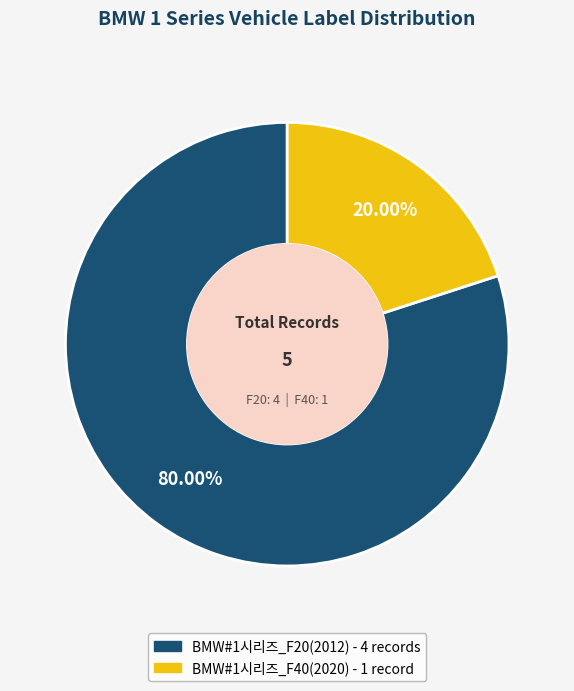

Is BMW#1시리즈_F20(2012) the majority of the pie?

Yes